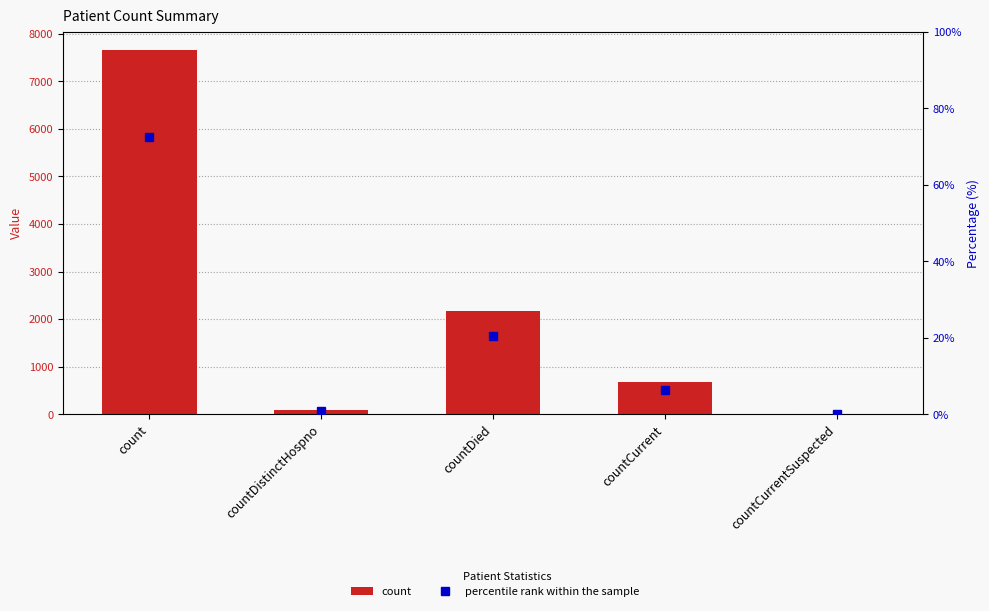

What is the value of the count bar at the 1st from the left?

7664.0